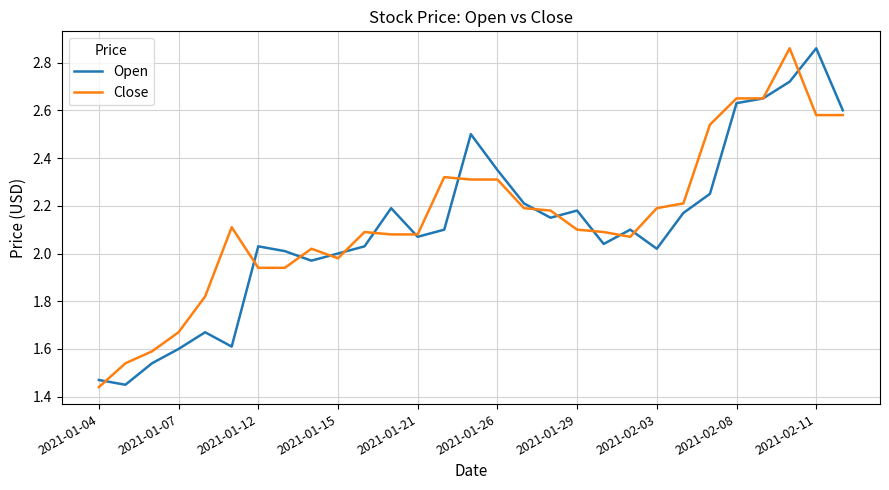

After their last crossing, which series has the higher values: Open or Close?

Open